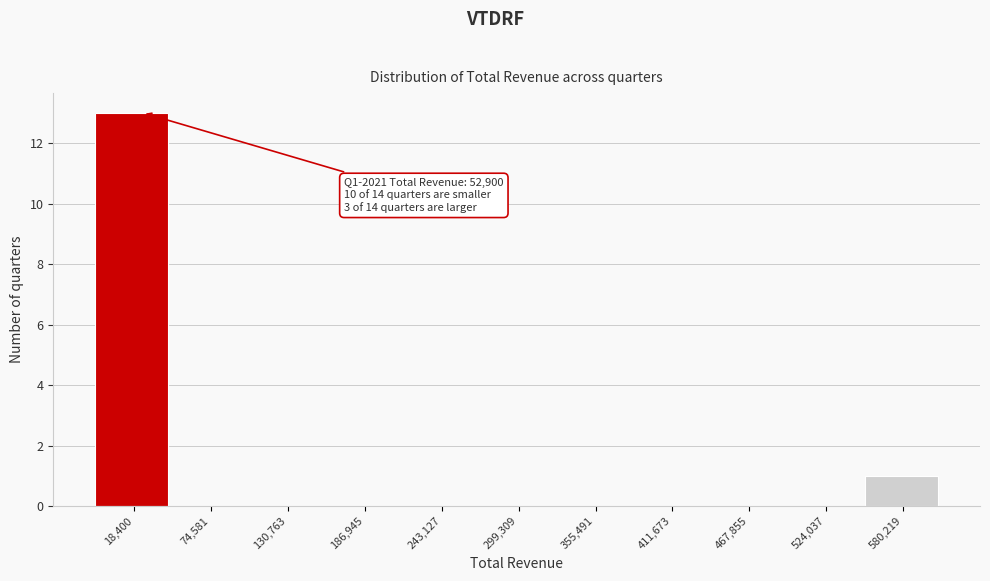

Reading right to left, transcribe all the data shown in this chart.

580,219=1	524,037=0	467,855=0	411,673=0	355,491=0	299,309=0	243,127=0	186,945=0	130,763=0	74,581=0	18,400=13